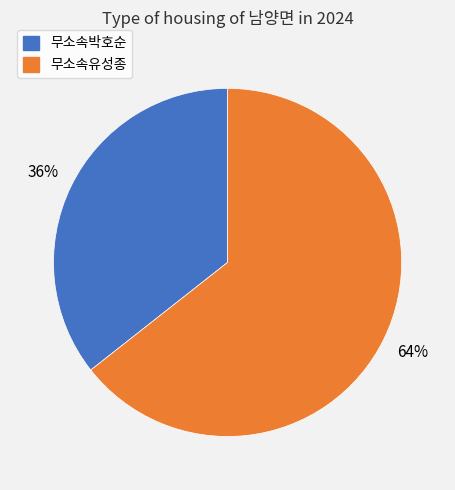

Does any single category account for the majority?

Yes